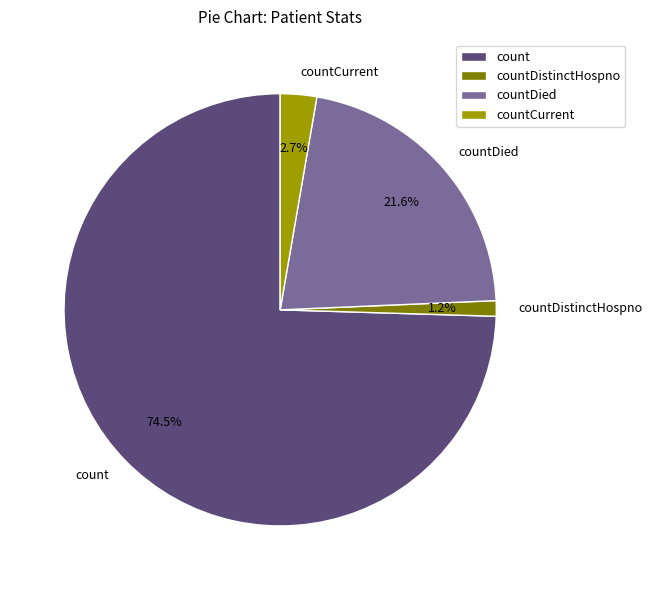

What is the smallest slice in the pie chart?

countDistinctHospno